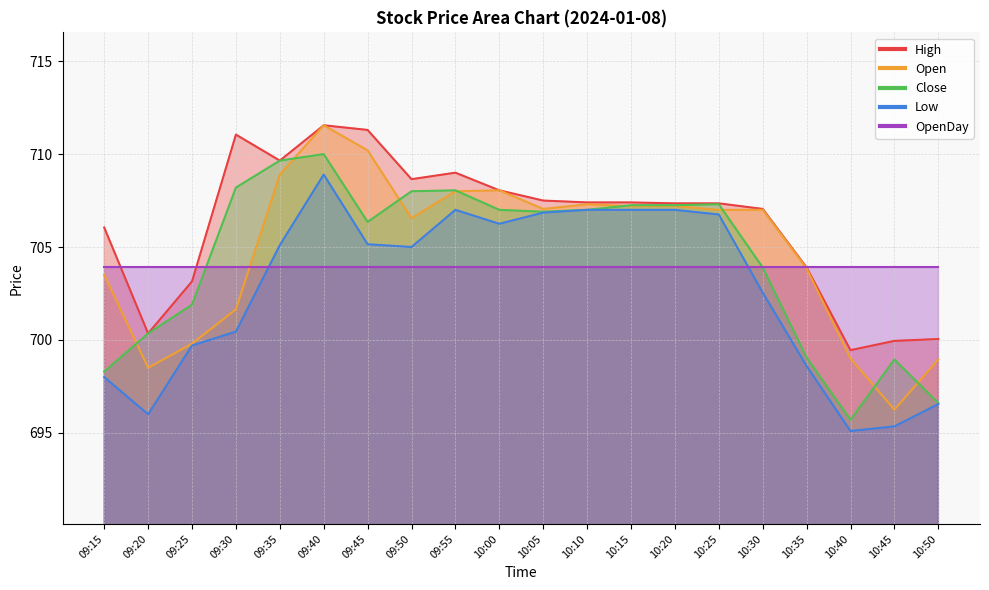

At which label does Low reach its minimum?

10:40